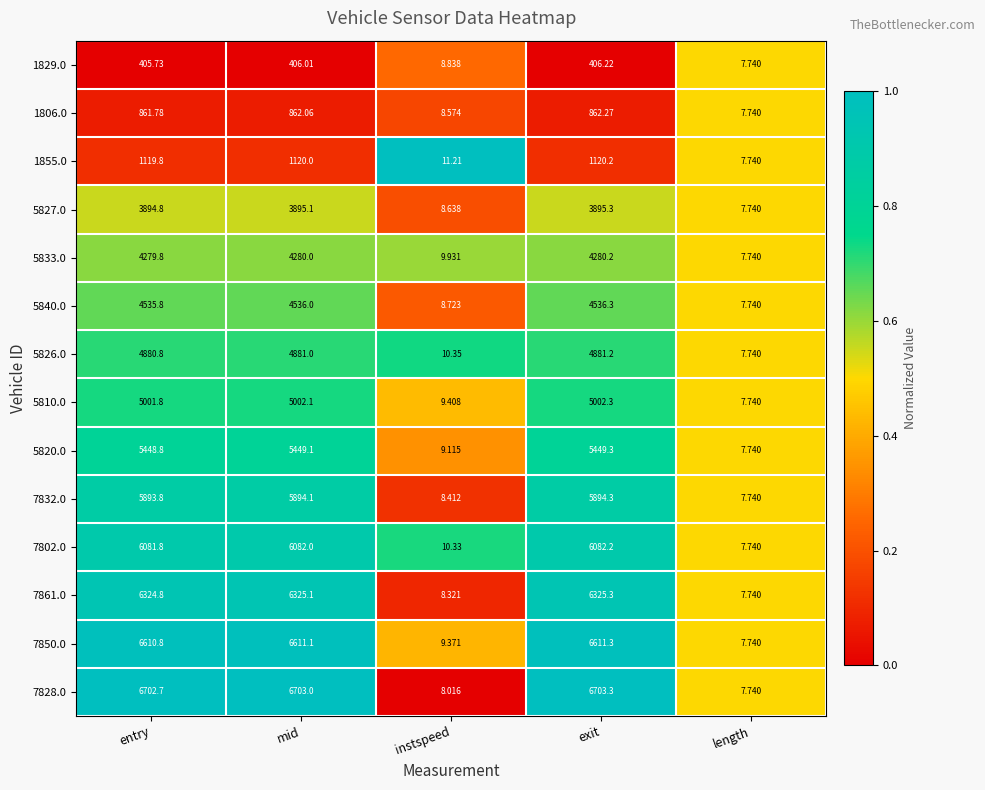

Which category has the lowest value in the 1855.0 series?

length